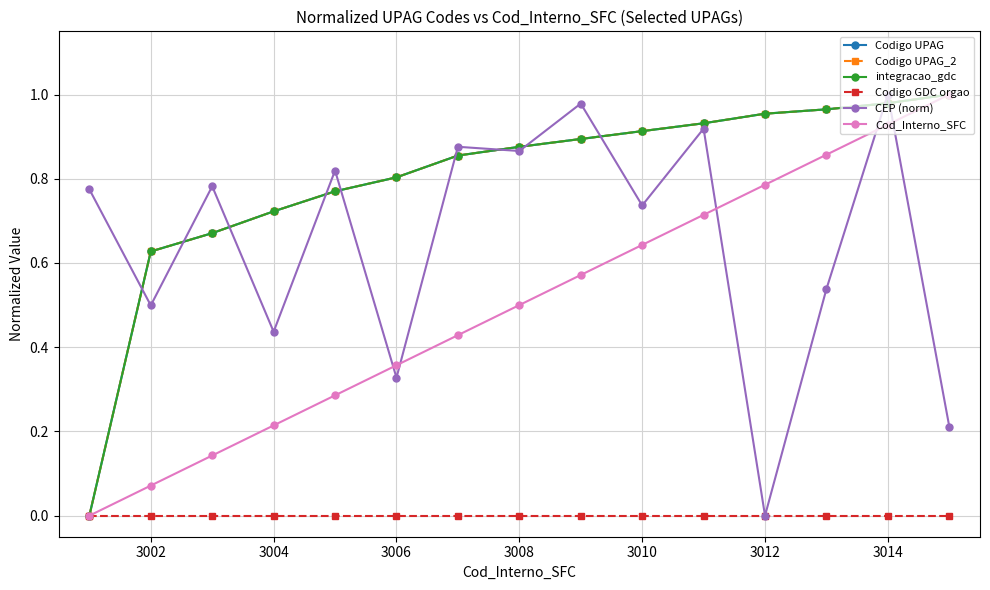

True or false: Codigo GDC orgao has more than 2 points higher than both neighbors.

False